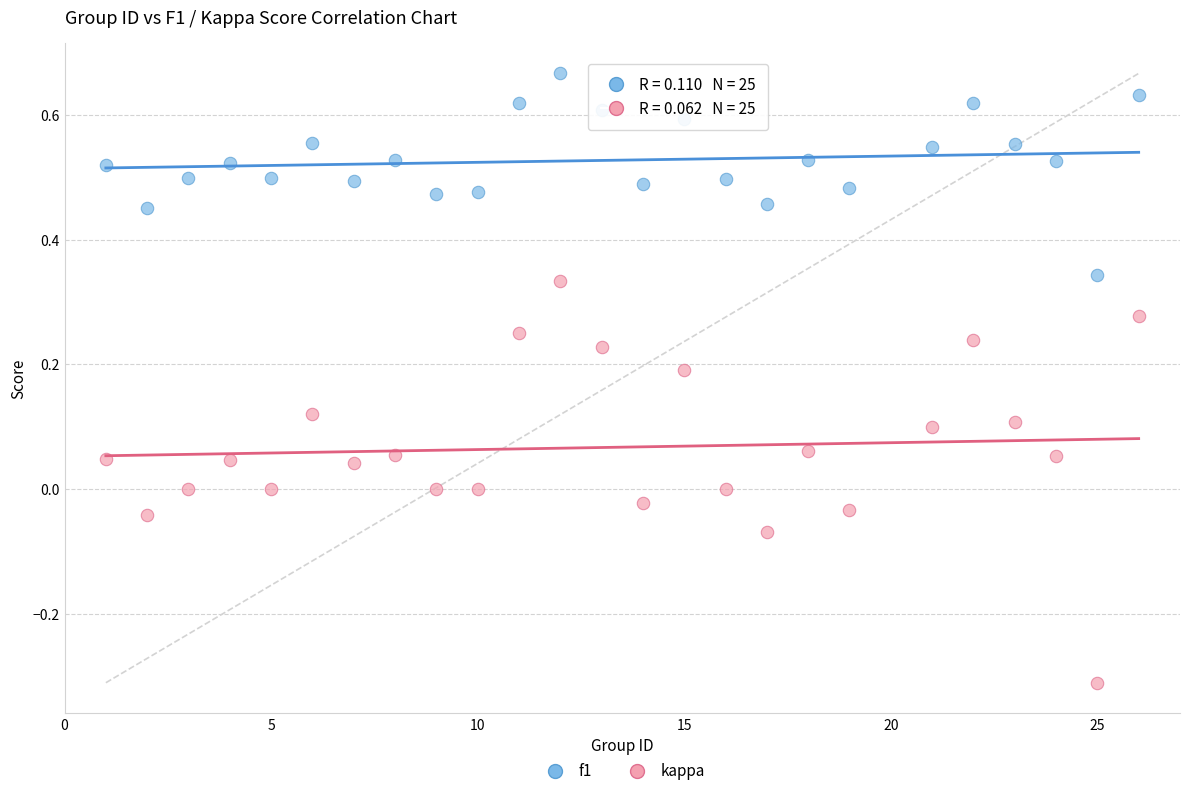

What are all the series names shown in the legend?

f1, kappa